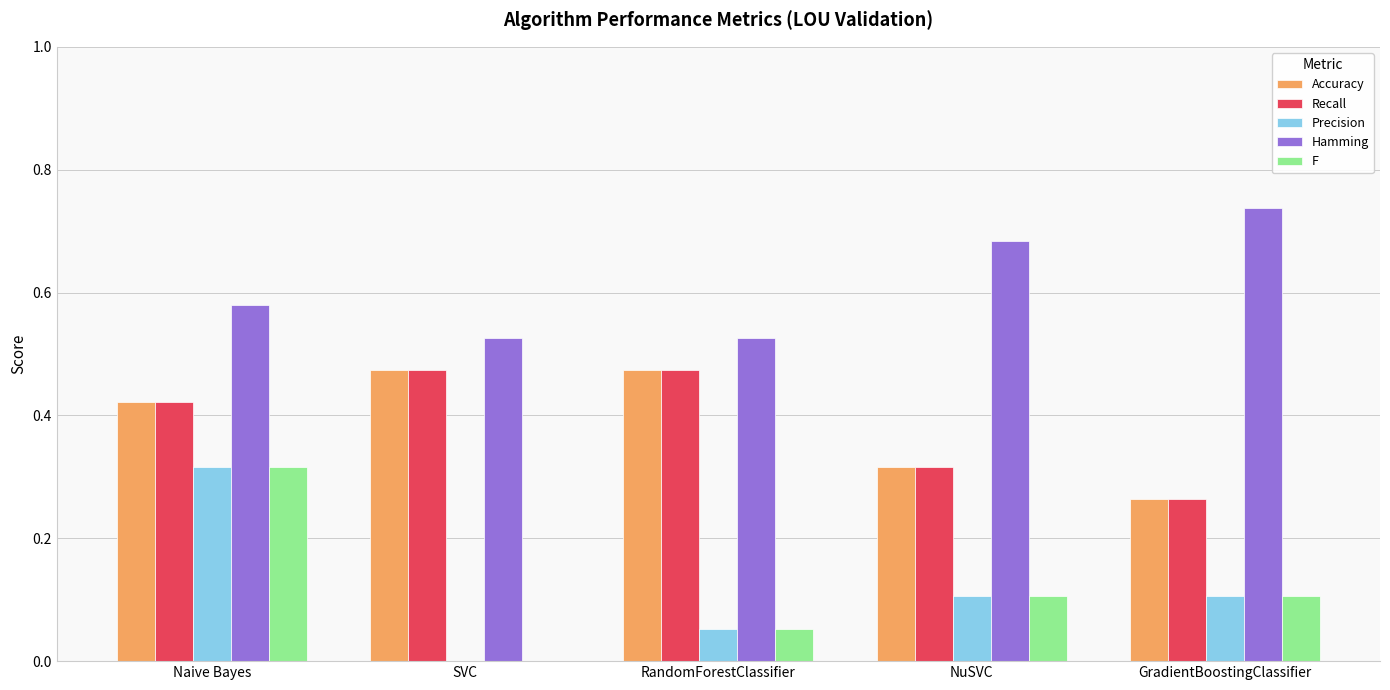

What is the total value across all series at GradientBoostingClassifier?

1.5